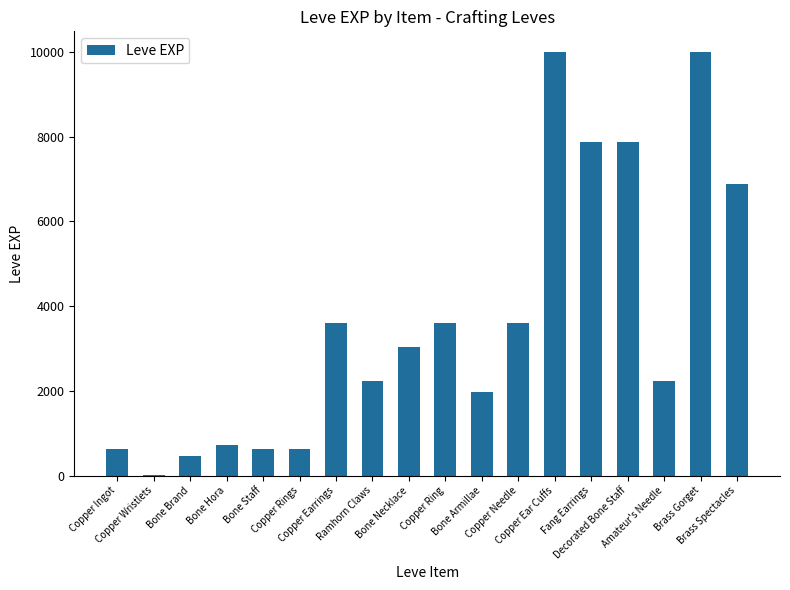

What is the sum of all values?

65961